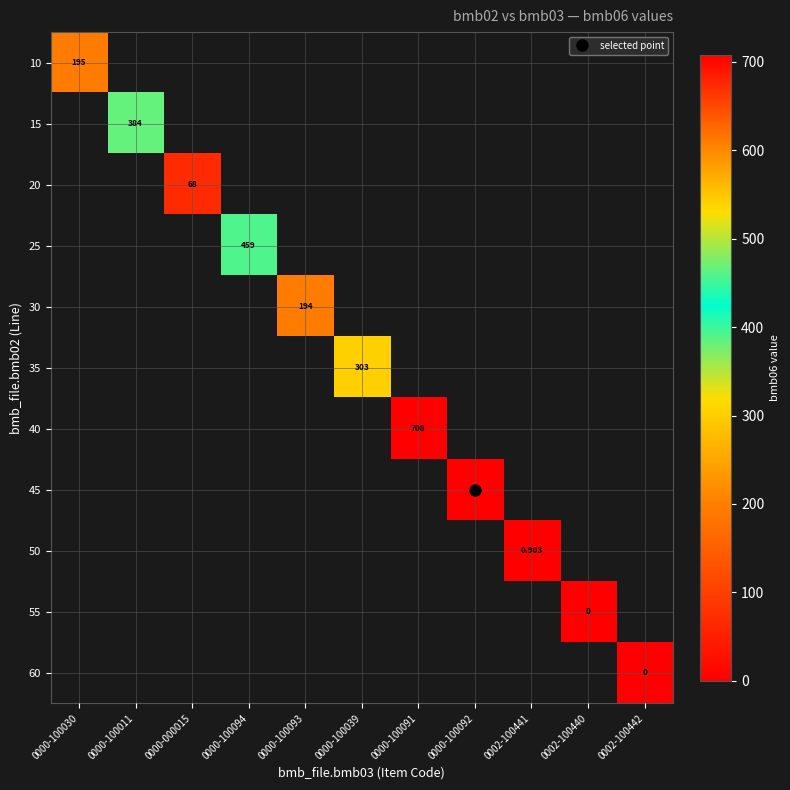

Rank the series at 0000-000015 from lowest to highest value.

10, 15, 20, 25, 30, 35, 40, 45, 50, 55, 60